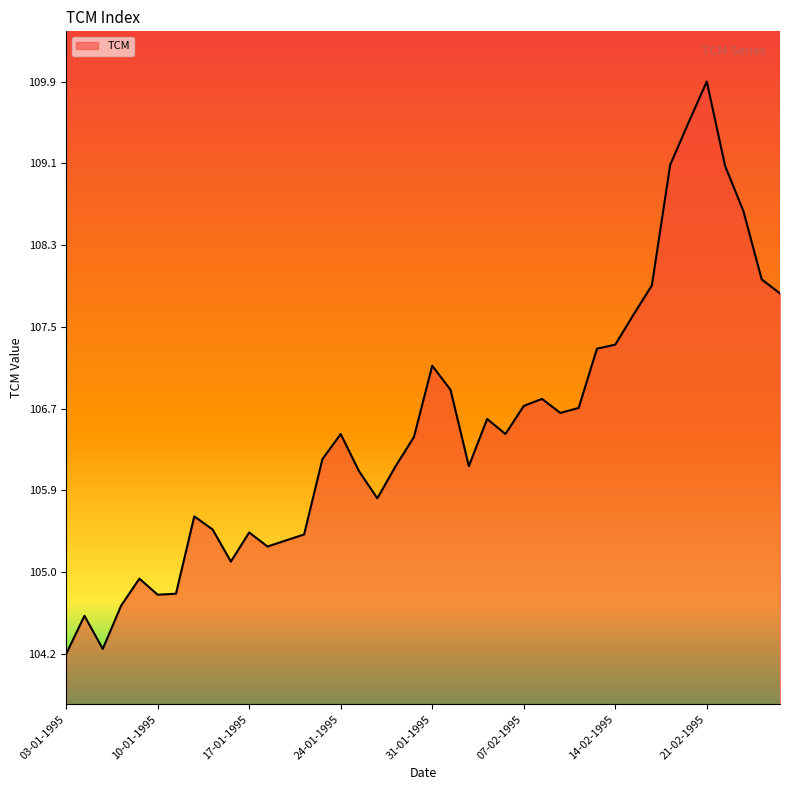

What is the maximum value shown in the chart?

109.9